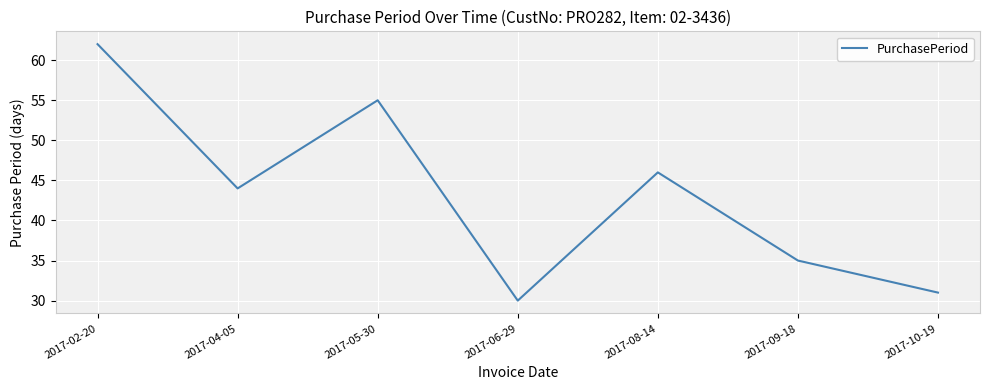

True or false: the data shows 75 at 2017-08-14.

False